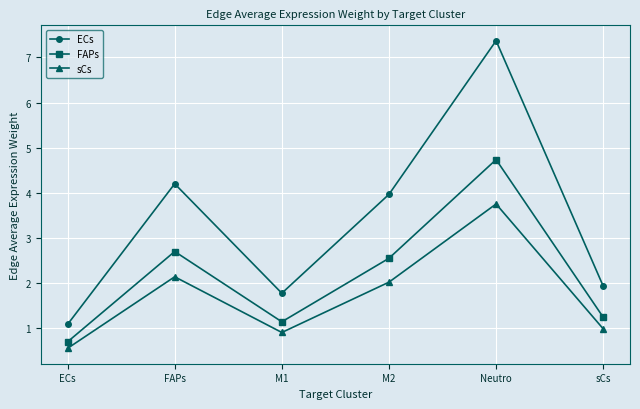

Is this an area chart (filled region under the line)?

No